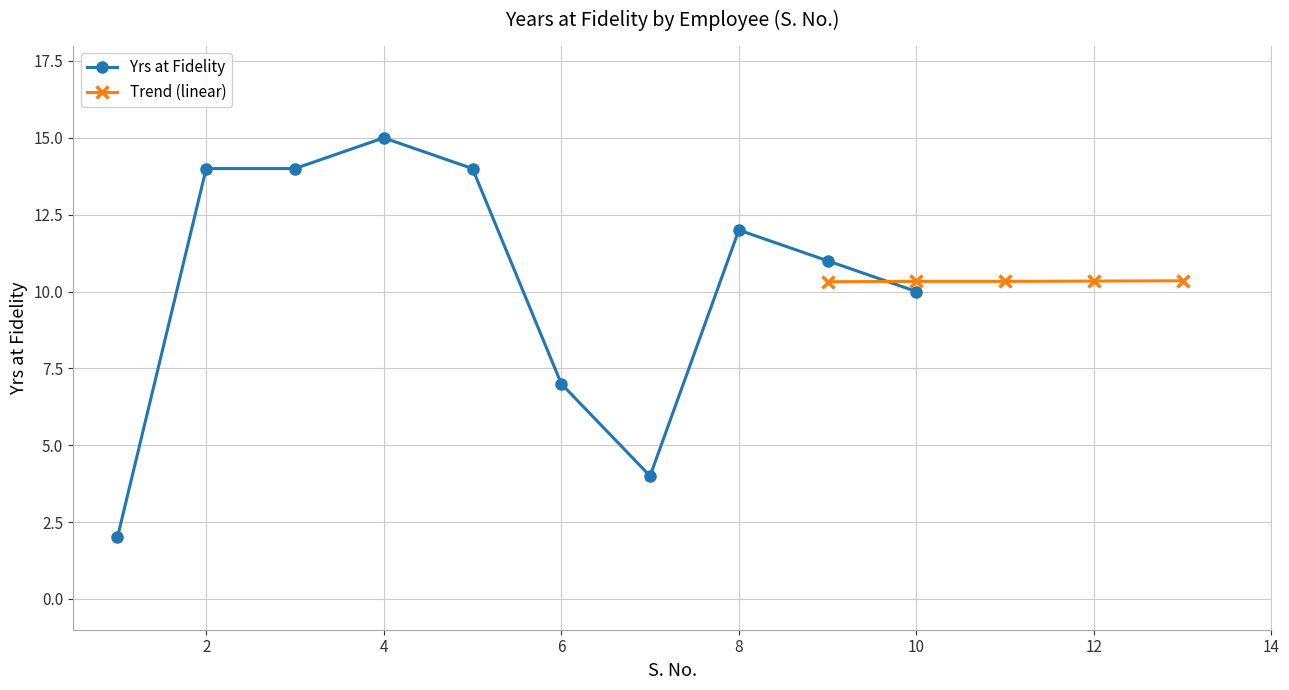

Where does the data first go above 12?

2